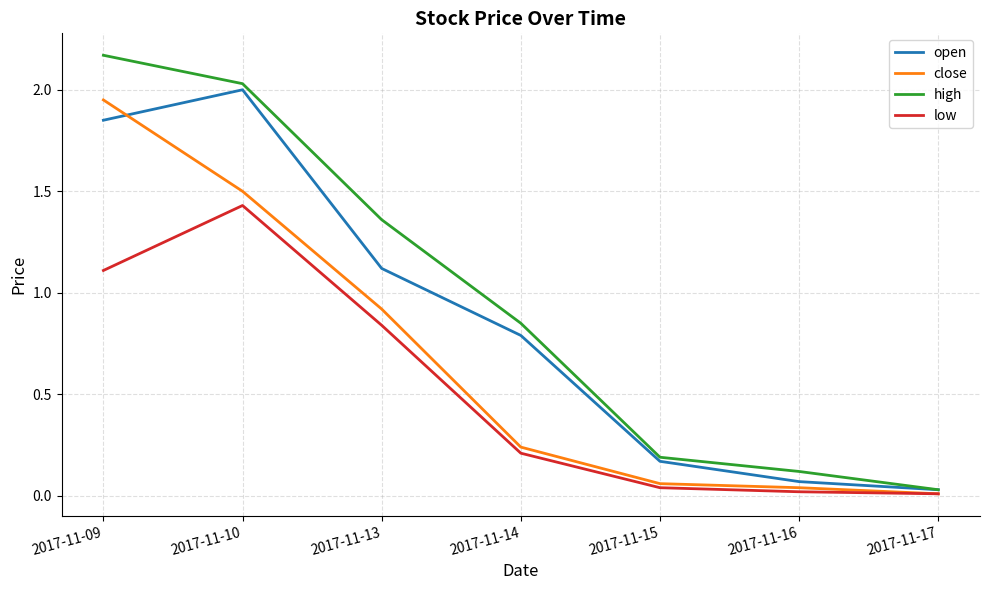

Which series has the largest total across all categories?

high